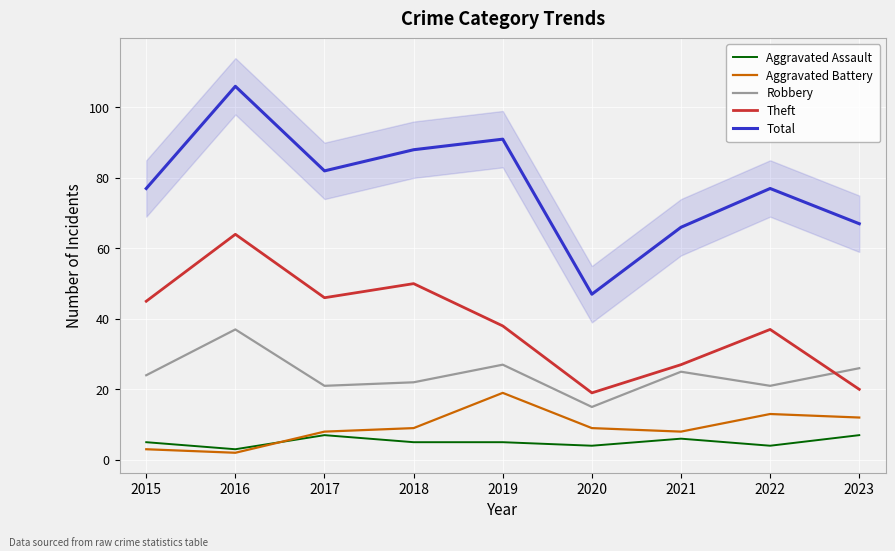

What is the value of the Robbery point at the 8th from the left?

21